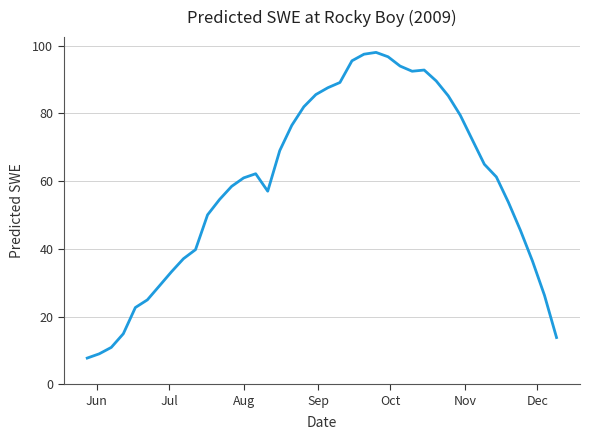

What is the minimum value shown in the chart?

7.7